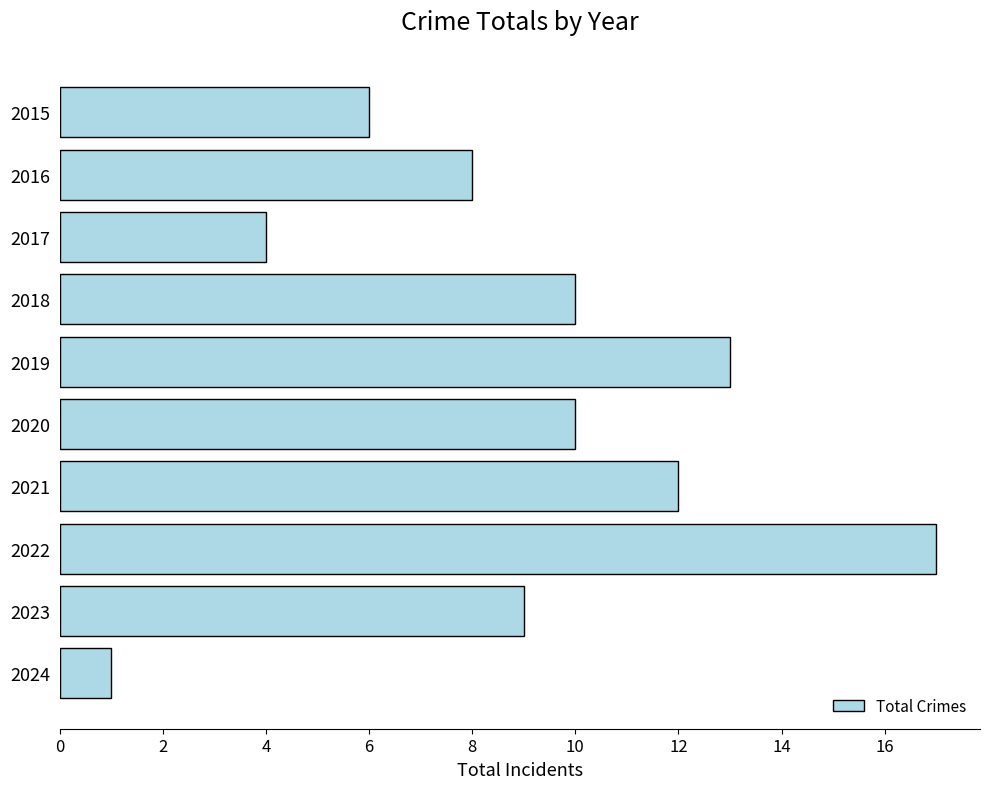

Reading top to bottom, extract all data points from this chart.

6	8	4	10	13	10	12	17	9	1